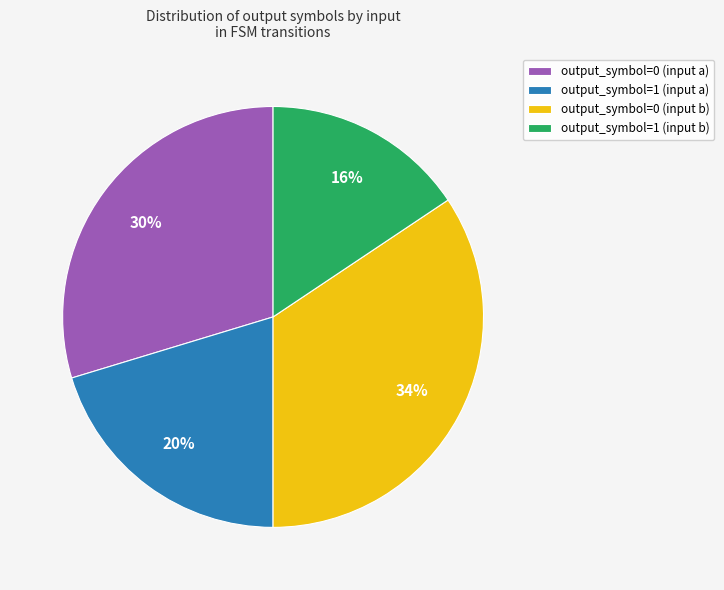

Which category has the smallest portion of the pie?

output_symbol=1 (input b)